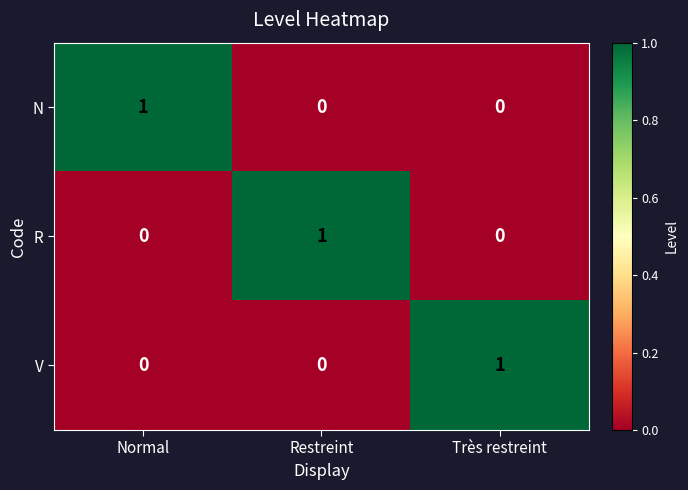

At how many categories does at least one series exceed 0?

3